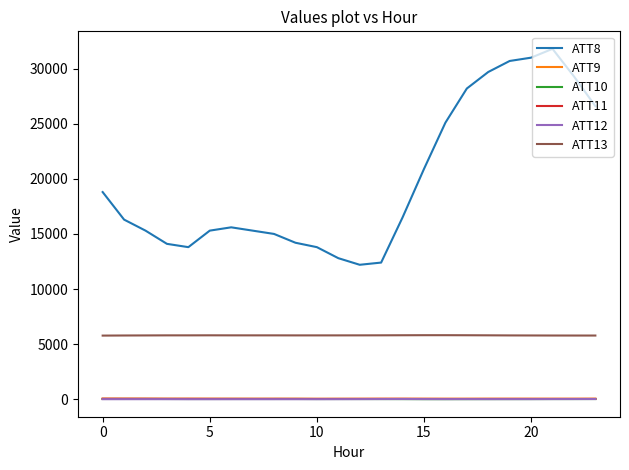

What is the greatest value displayed?

31800.0